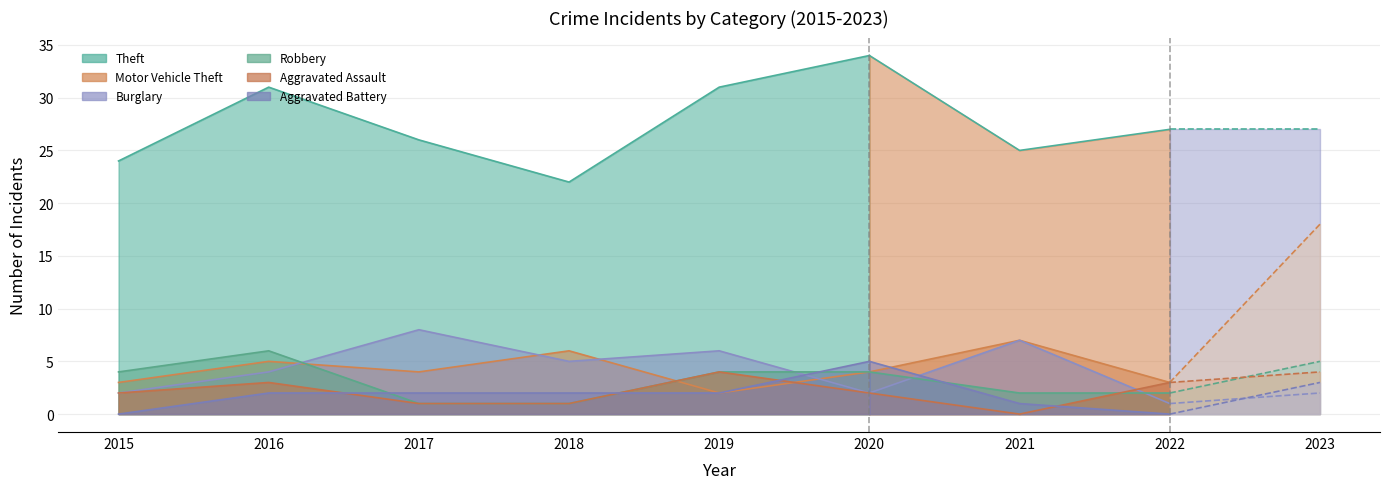

True or false: Theft has a value of 18 at 2016.

False